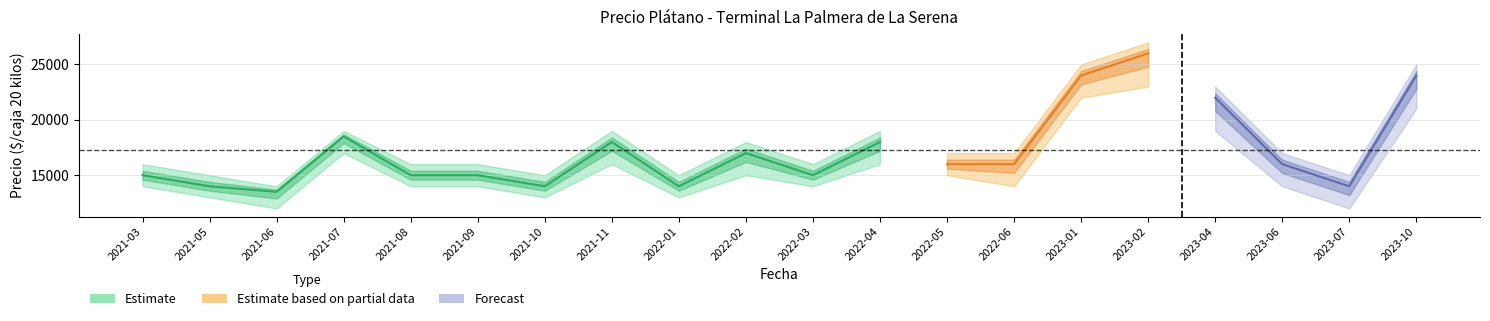

What position from the right is 2023-06?

3